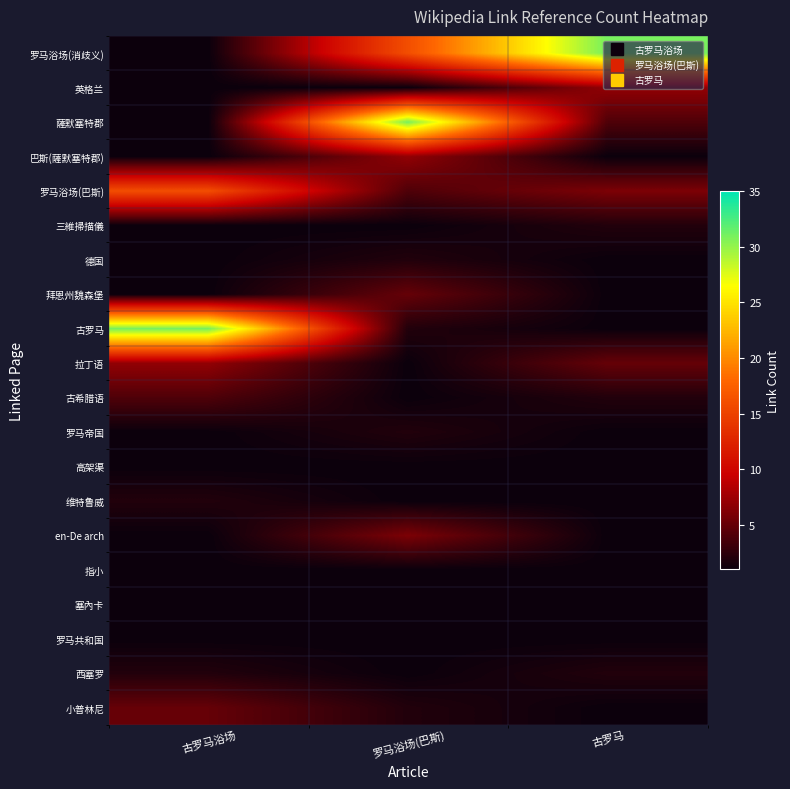

Reading left to right, extract all data points from this chart.

罗马浴场(消歧义): 古罗马浴场=1	罗马浴场(巴斯)=16	古罗马=31
英格兰: 古罗马浴场=1	罗马浴场(巴斯)=1	古罗马=7
薩默塞特郡: 古罗马浴场=1	罗马浴场(巴斯)=31	古罗马=4
巴斯(薩默塞特郡): 古罗马浴场=1	罗马浴场(巴斯)=7	古罗马=1
罗马浴场(巴斯): 古罗马浴场=16	罗马浴场(巴斯)=4	古罗马=6
三維掃描儀: 古罗马浴场=1	罗马浴场(巴斯)=1	古罗马=2
德国: 古罗马浴场=1	罗马浴场(巴斯)=2	古罗马=1
拜恩州魏森堡: 古罗马浴场=1	罗马浴场(巴斯)=5	古罗马=1
古罗马: 古罗马浴场=31	罗马浴场(巴斯)=2	古罗马=1
拉丁语: 古罗马浴场=7	罗马浴场(巴斯)=1	古罗马=5
古希腊语: 古罗马浴场=4	罗马浴场(巴斯)=1	古罗马=2
罗马帝国: 古罗马浴场=1	罗马浴场(巴斯)=2	古罗马=1
高架渠: 古罗马浴场=1	罗马浴场(巴斯)=1	古罗马=1
维特鲁威: 古罗马浴场=2	罗马浴场(巴斯)=1	古罗马=1
en-De arch: 古罗马浴场=1	罗马浴场(巴斯)=6	古罗马=1
指小: 古罗马浴场=1	罗马浴场(巴斯)=1	古罗马=1
塞內卡: 古罗马浴场=1	罗马浴场(巴斯)=1	古罗马=1
罗马共和国: 古罗马浴场=1	罗马浴场(巴斯)=1	古罗马=1
西塞罗: 古罗马浴场=2	罗马浴场(巴斯)=1	古罗马=2
小普林尼: 古罗马浴场=5	罗马浴场(巴斯)=2	古罗马=1